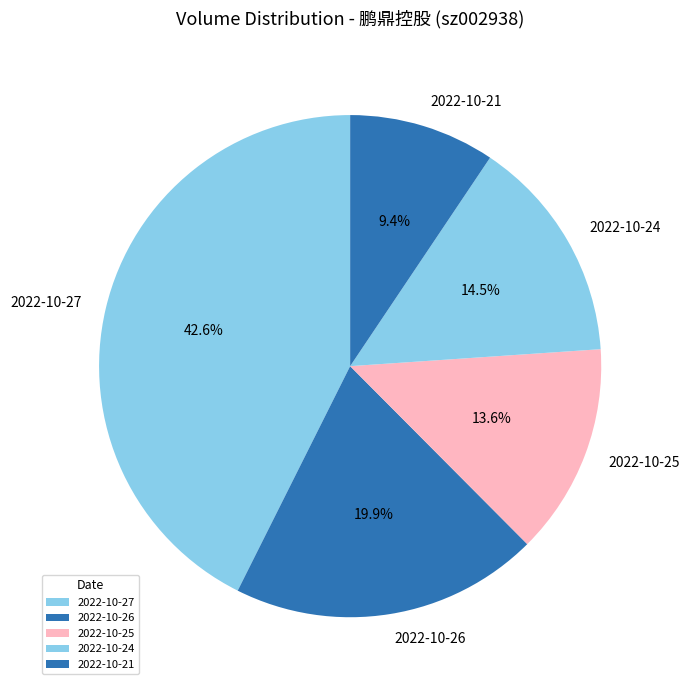

How many slices are in this pie chart?

5